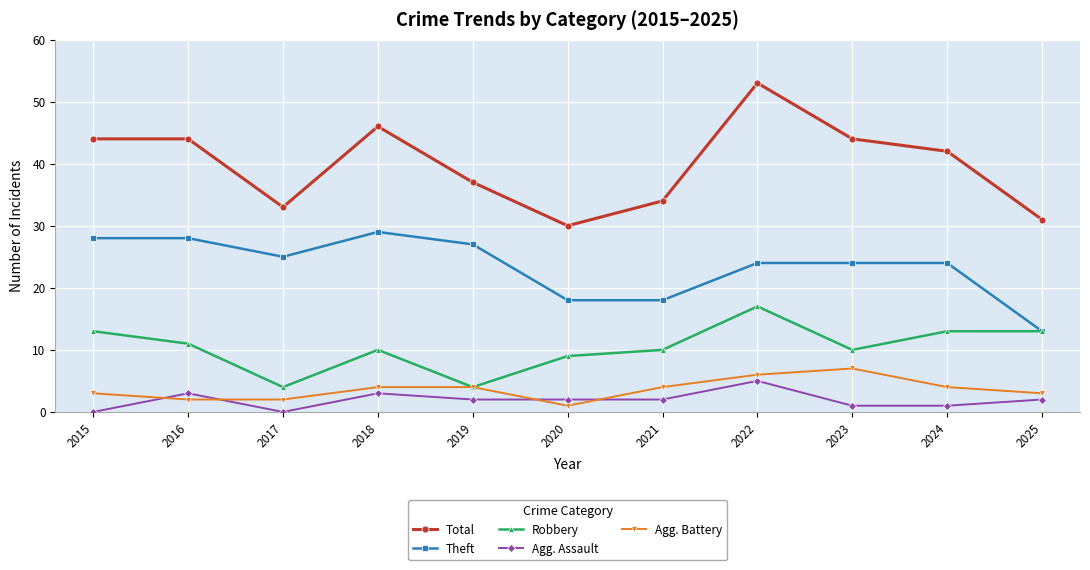

True or false: Theft has a value of 29 at 2018.

True